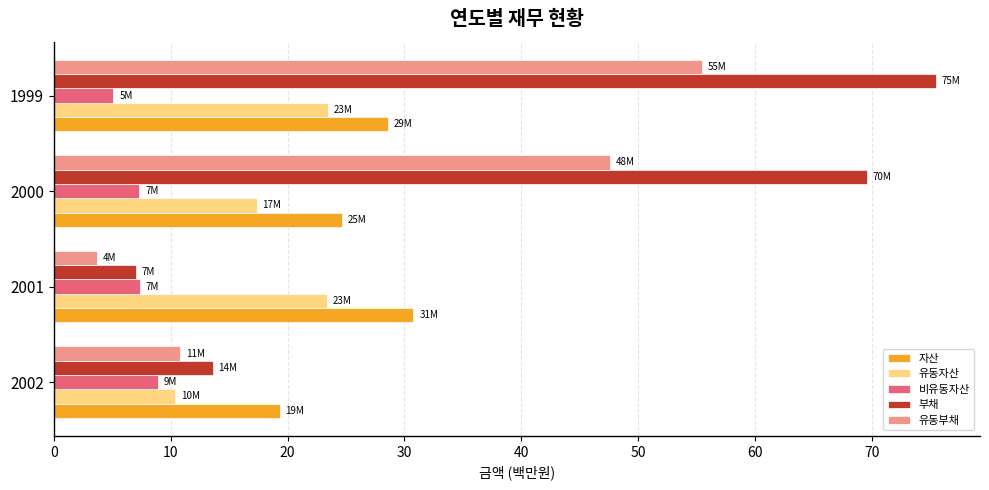

Which series changed the most between 2002 and 2000?

부채